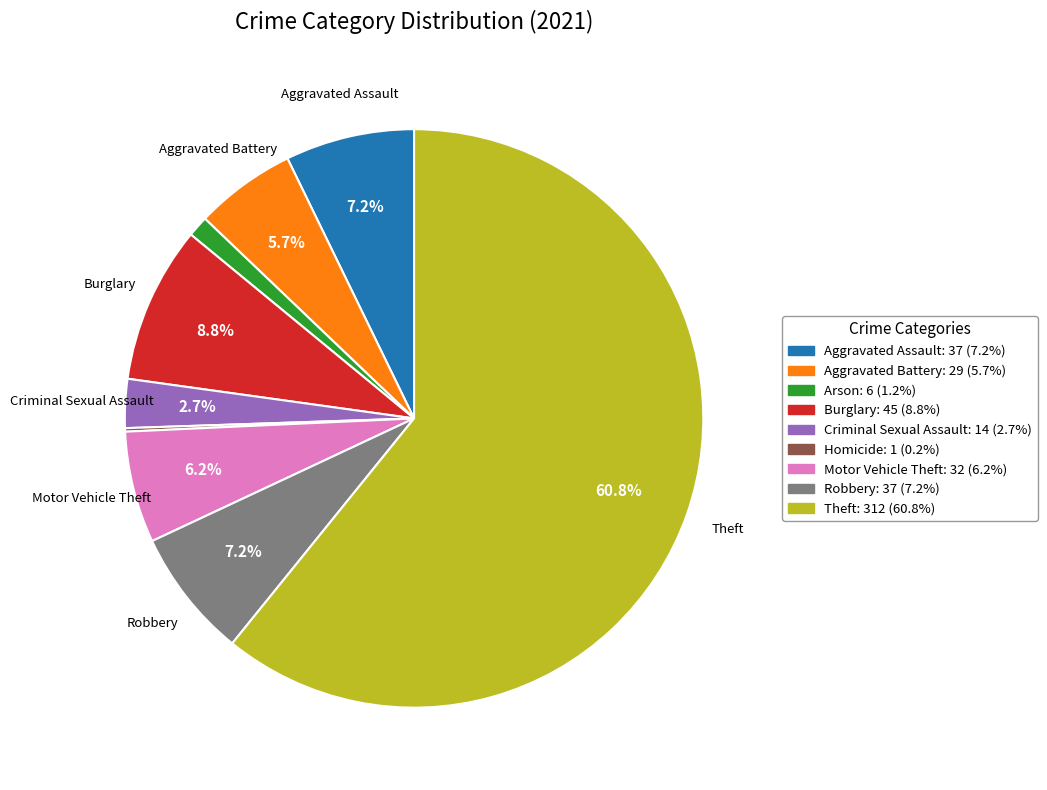

Is there any slice that represents more than half of the pie?

Yes